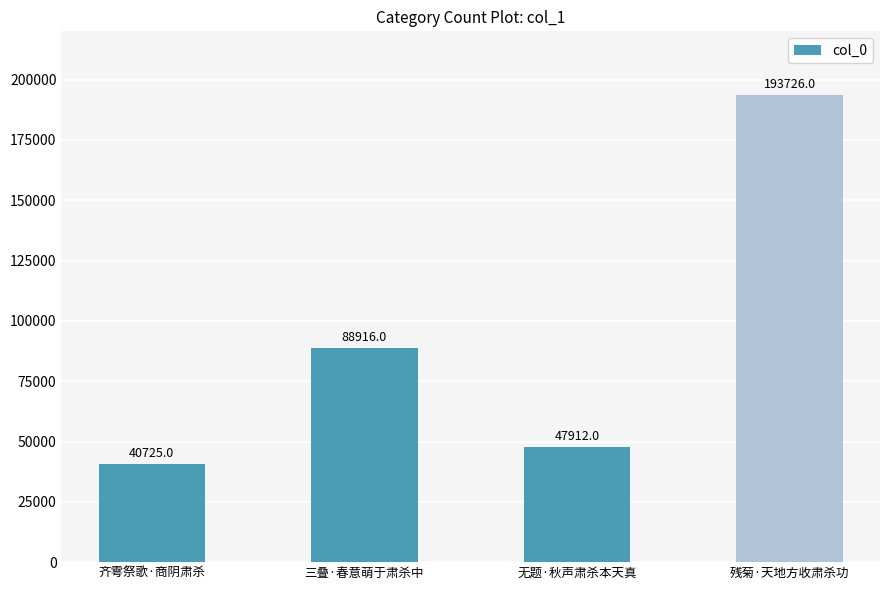

Reading right to left, extract all data points from this chart.

残菊·天地方收肃杀功=193726	无题·秋声肃杀本天真=47912	三叠·春意萌于肃杀中=88916	齐雩祭歌·商阴肃杀=40725